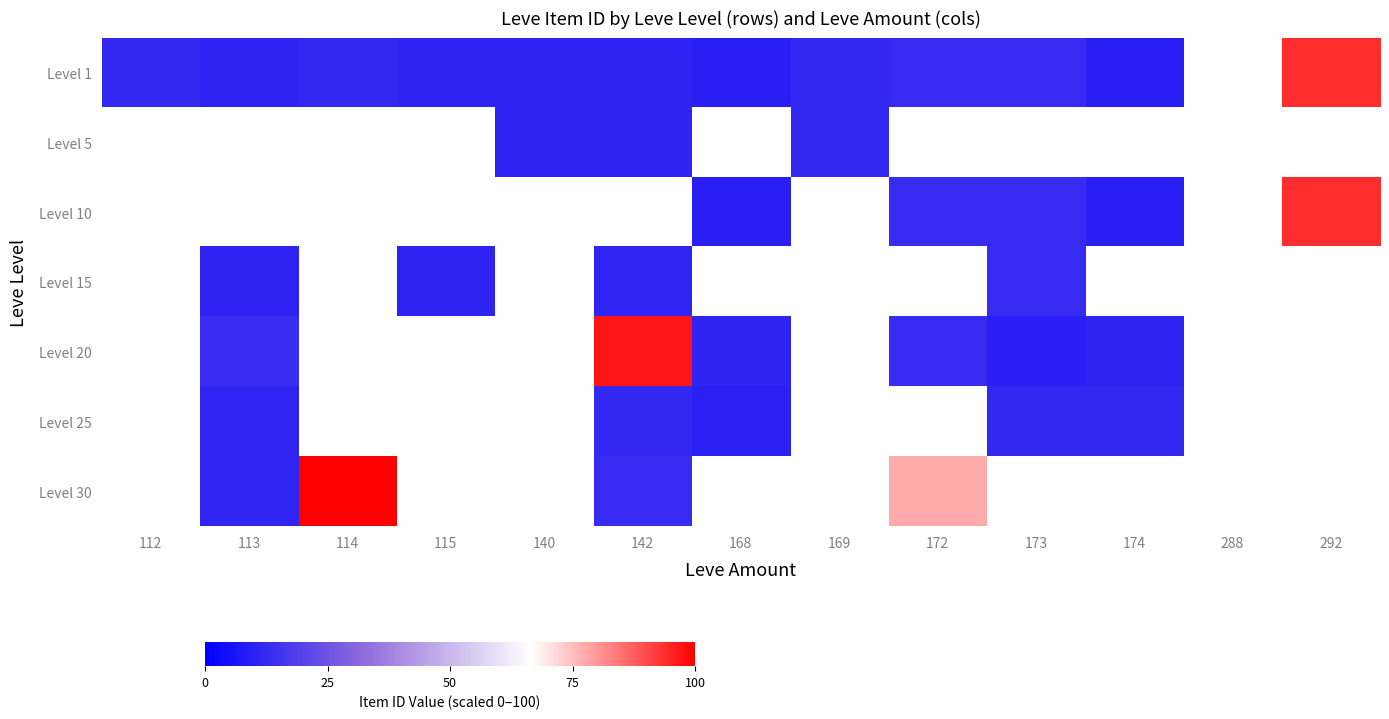

Count the number of categories in the chart.

13